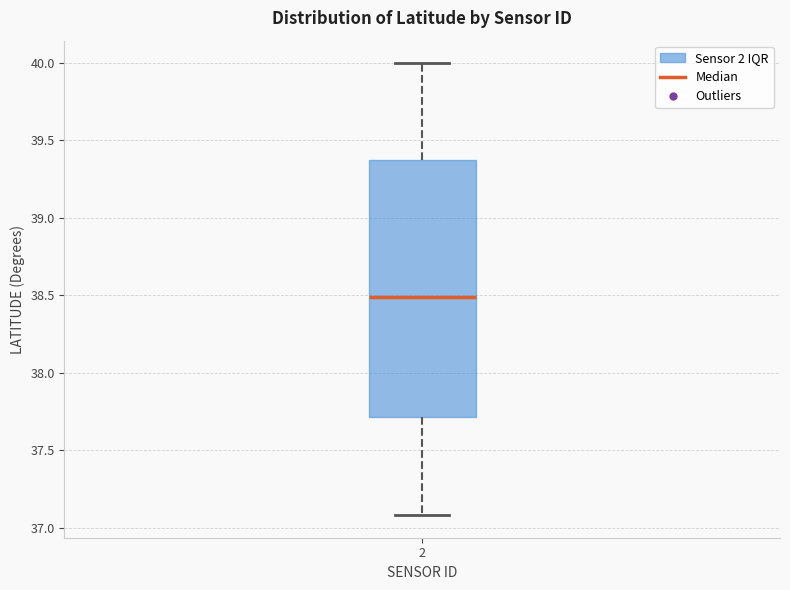

Transcribe this box plot: give where the median line is, the range the box spans, and where the two whiskers end, as read against the y-axis. The values are not printed on the chart, so give them approximately, as read against the axis.

median 38.50, box 37.70 to 39.35, whiskers 37.10 to 40.00